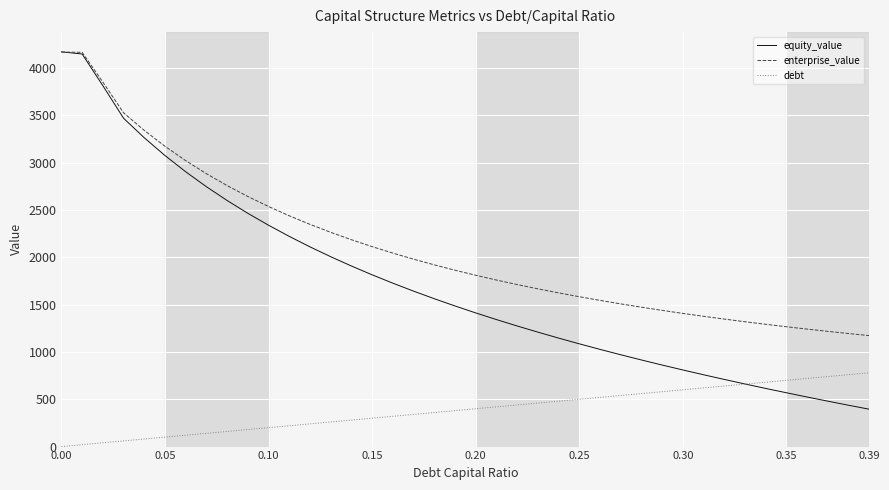

At how many categories does at least one series exceed 3830?

3